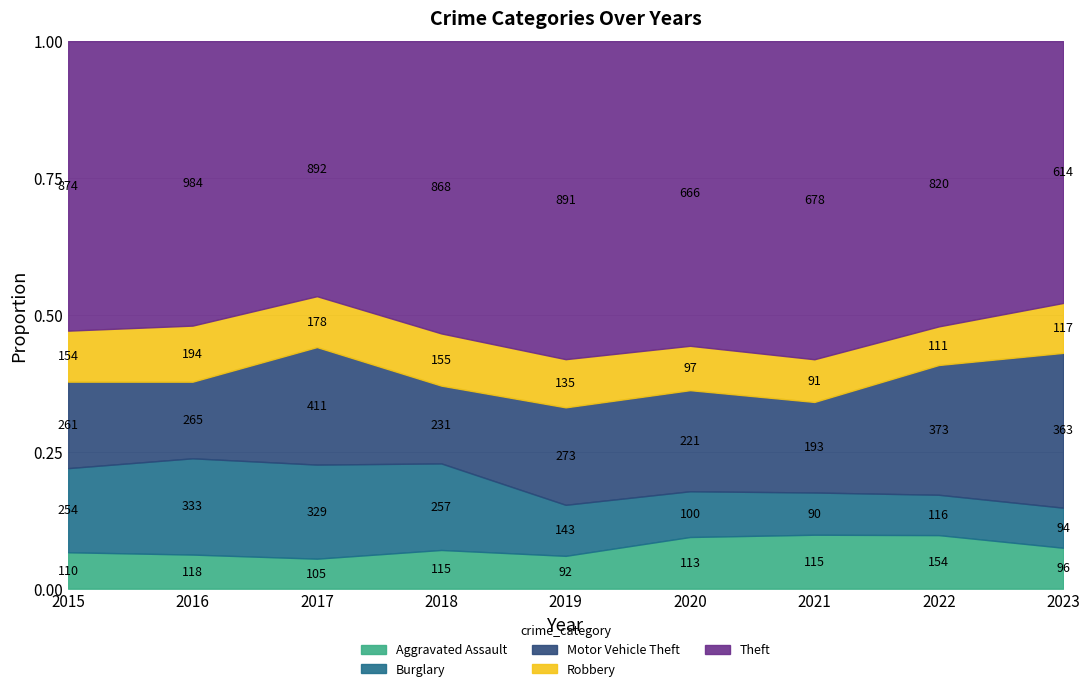

Does the chart display data point markers on the line(s)?

No